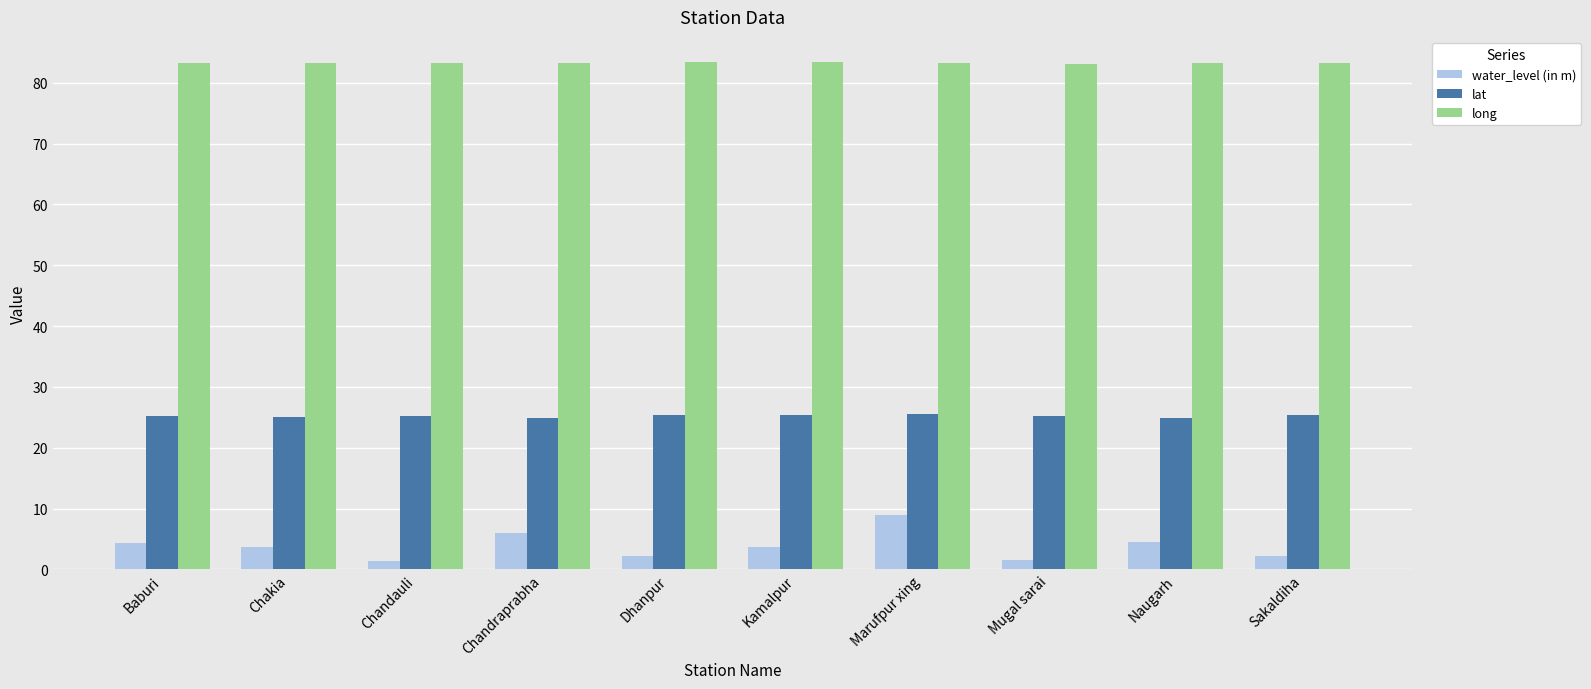

What is the maximum value shown in the chart?

83.4